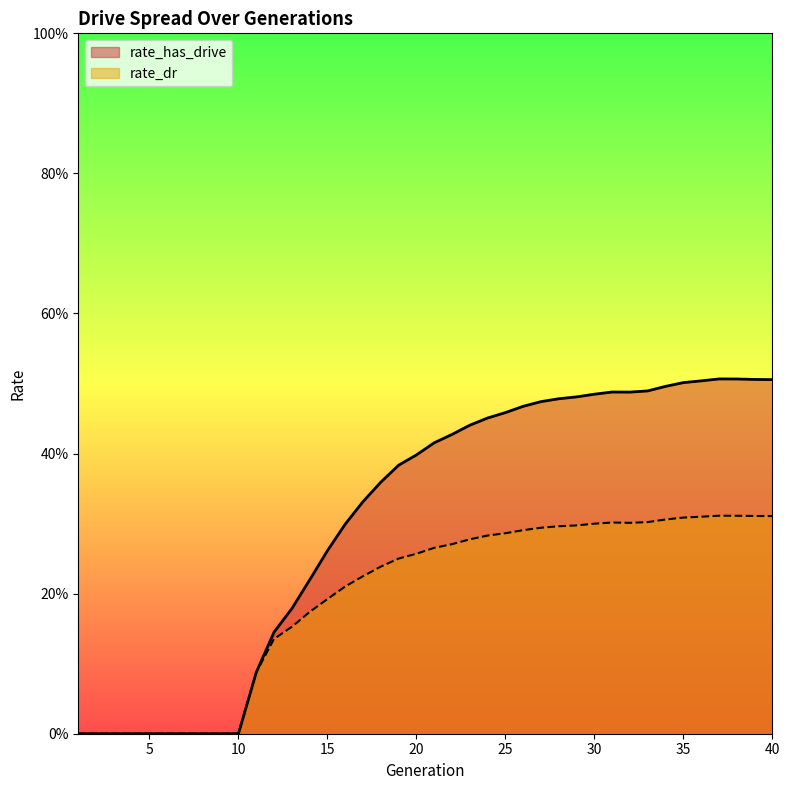

How many categories are shown in the chart?

40